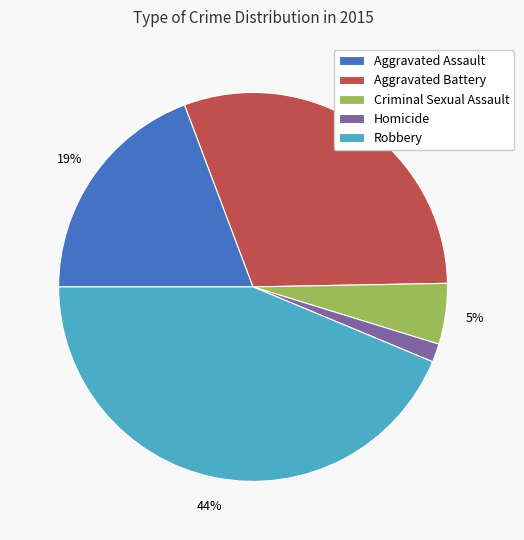

Which category has the smallest portion of the pie?

Homicide